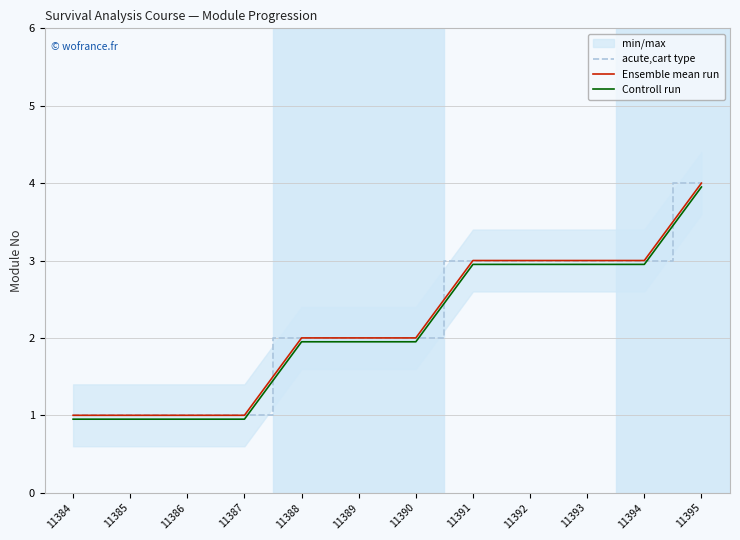

How many data points does each series have?

12